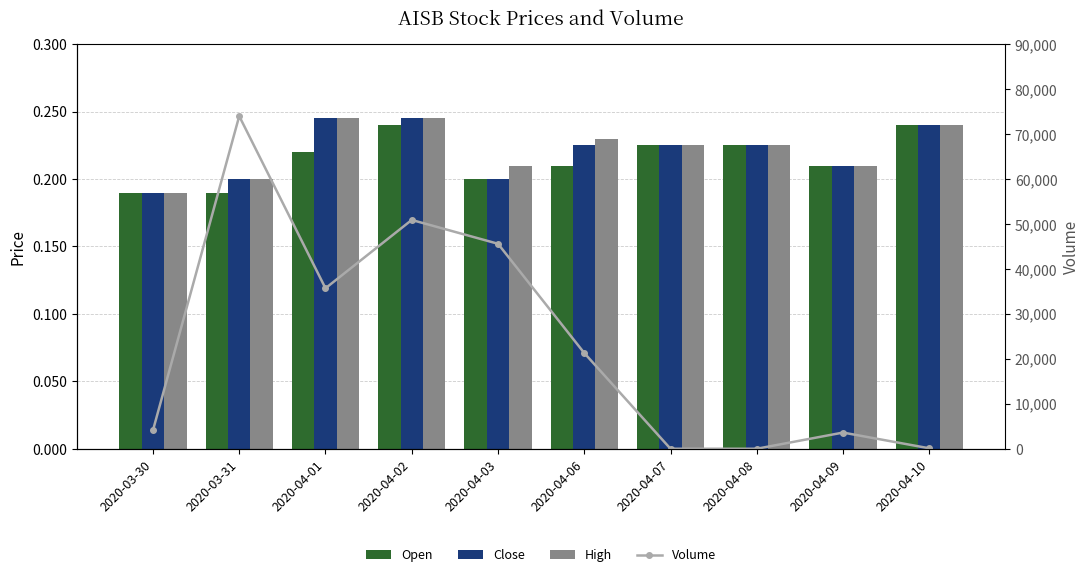

Where is Volume nearest to the value 37000?

2020-04-01